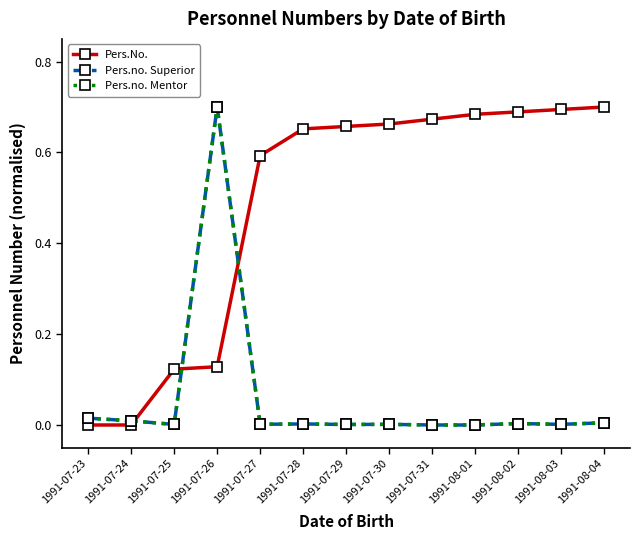

List the series in order of their peak value, highest first.

Pers.No., Pers.no. Superior, Pers.no. Mentor